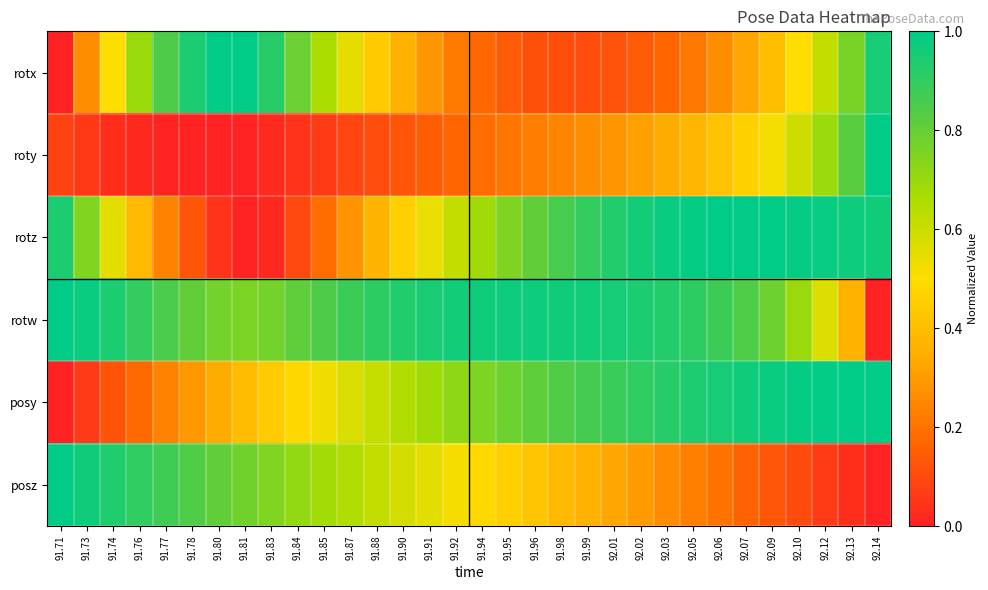

At 91.98, list the series in order from smallest to largest.

rotx, roty, posz, posy, rotz, rotw